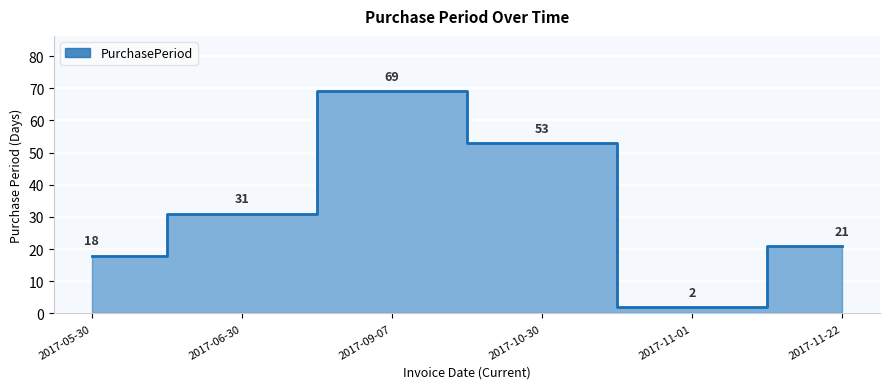

What is the sum of all values?

194